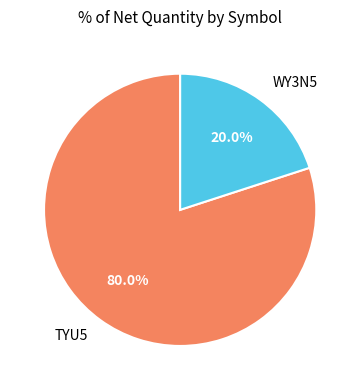

Between TYU5 and WY3N5, which is larger?

TYU5